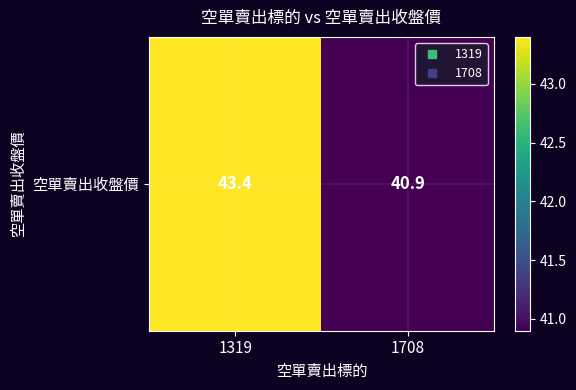

Reading left to right, what are all the values shown in this chart?

43.4	40.9